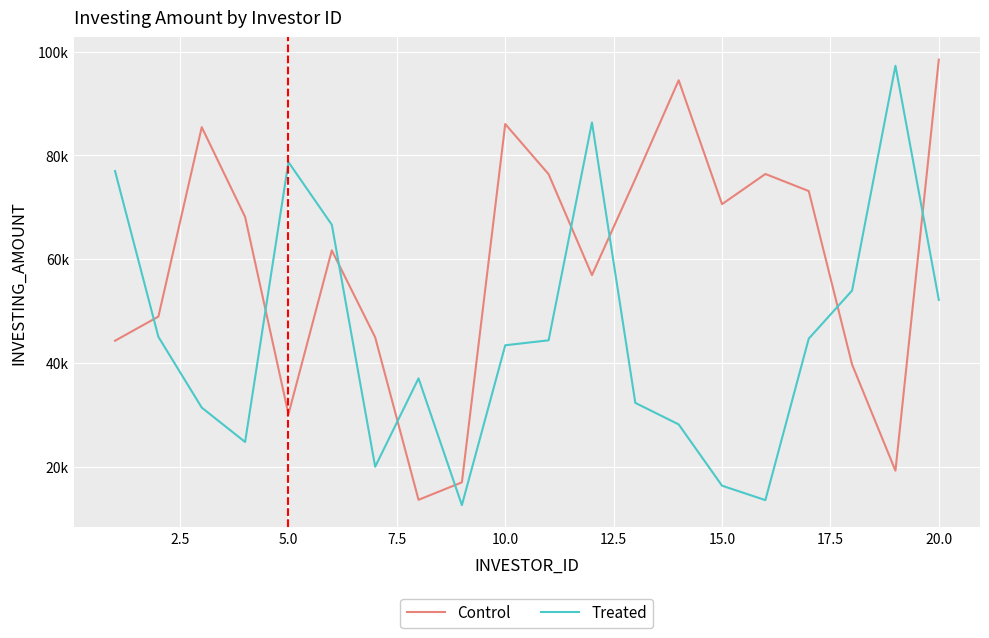

Is this an area chart (filled region under the line)?

No